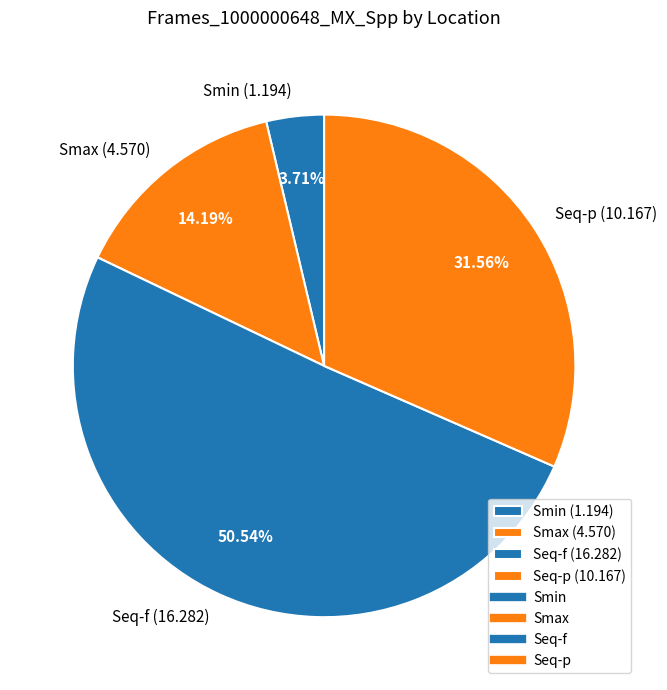

To the nearest percent, what is the combined percentage of Smax and Seq-f?

65%